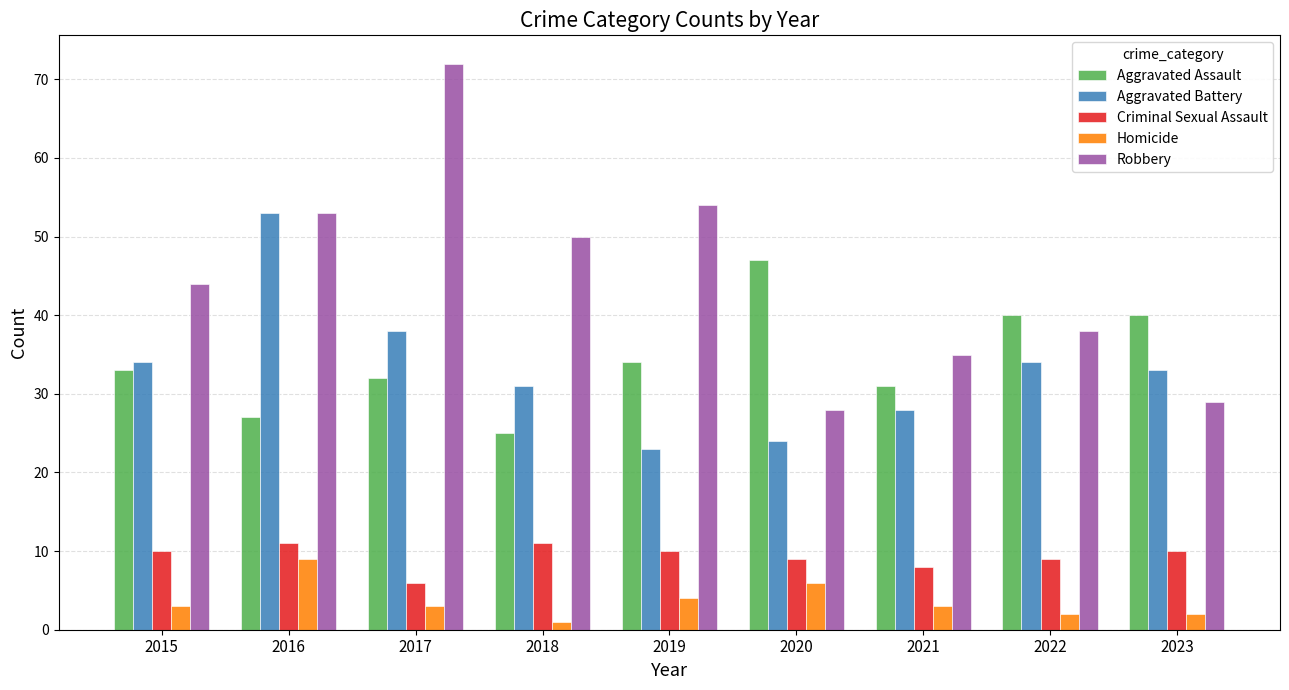

Which series has the largest range (max minus min)?

Robbery